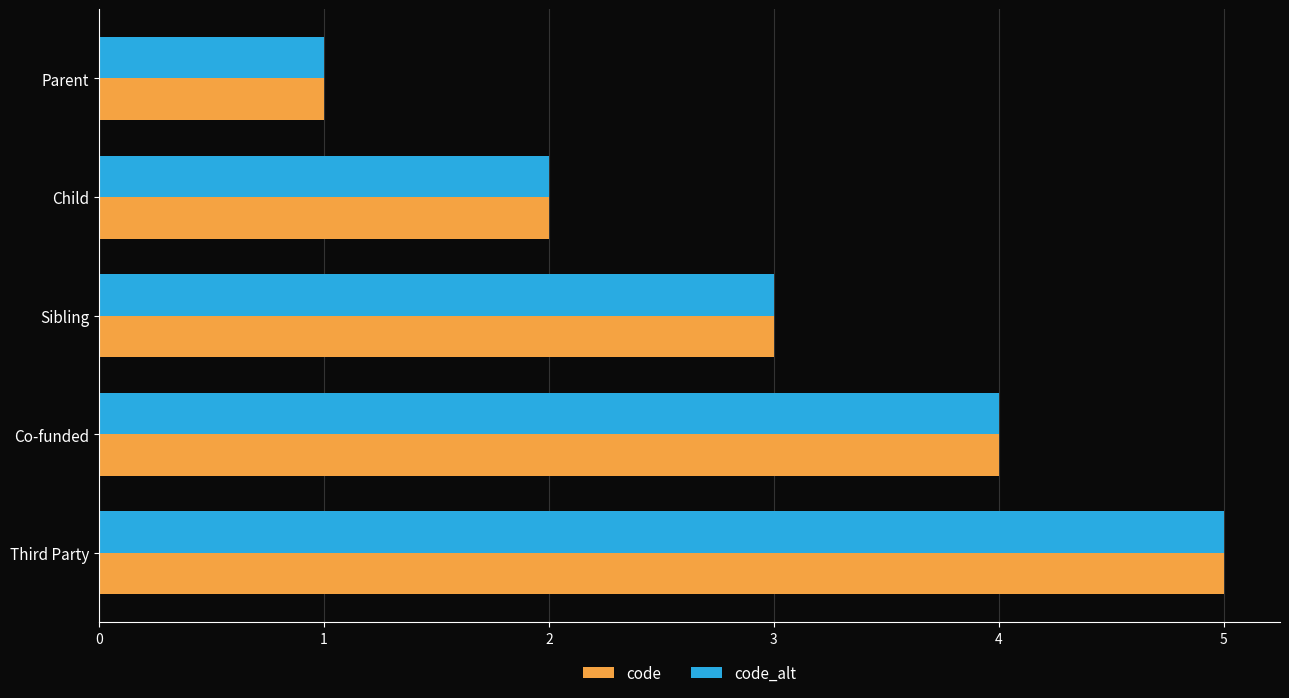

What is the total value across all series at Sibling?

6